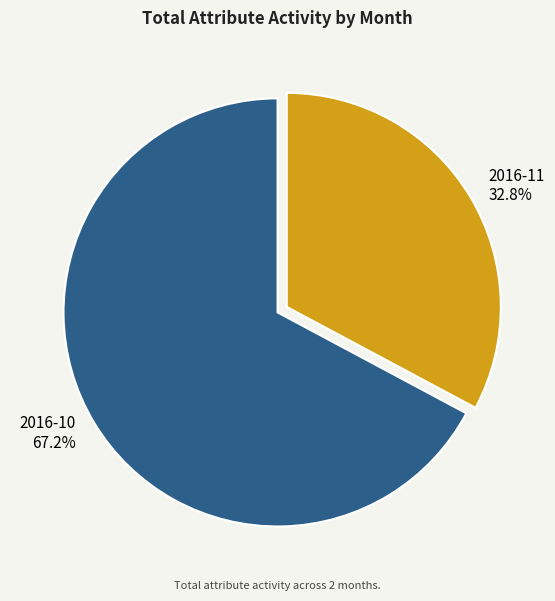

To the nearest percent, what is the difference between the largest and smallest slice percentages?

34%